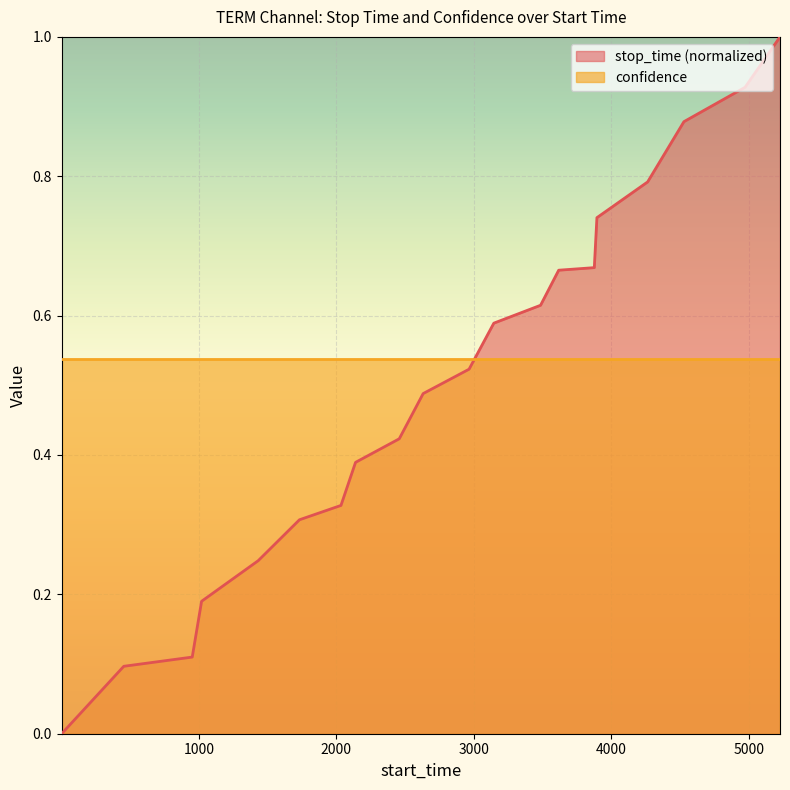

What is the difference between the second highest and second lowest values?

0.8